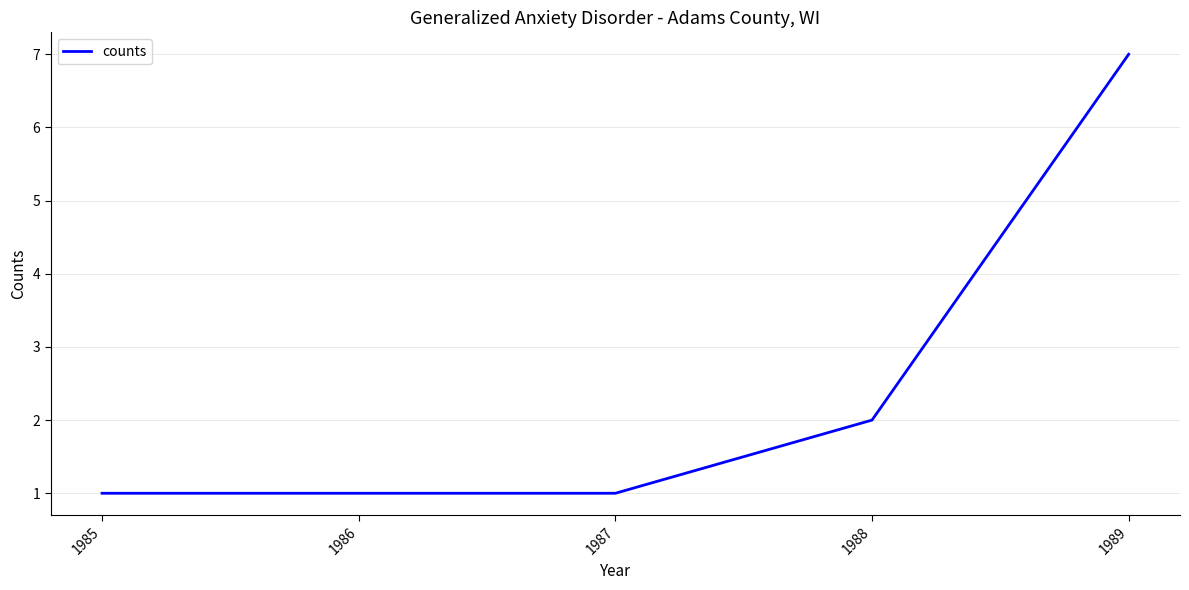

What is the sum of the values at 1986 and 1987?

2